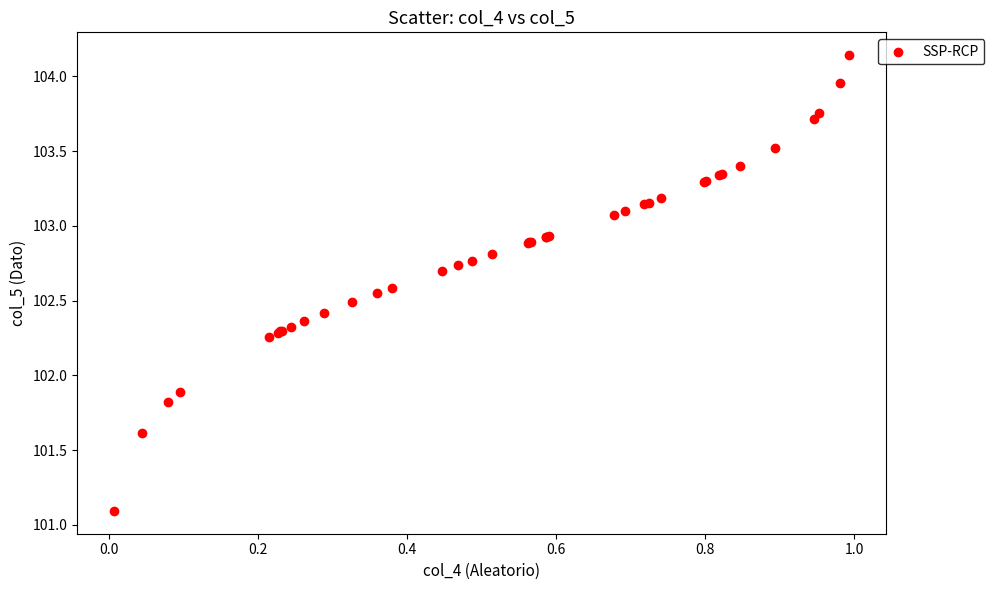

What Y value in the scatter plot is closest to 102?

101.9